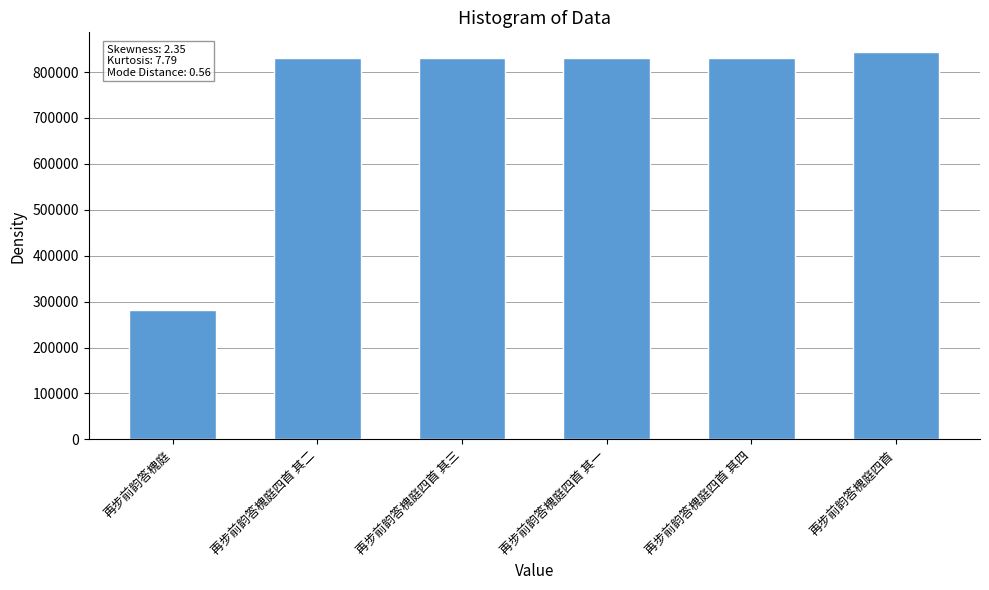

Which category has the highest value across all series?

再步前韵答槐庭四首